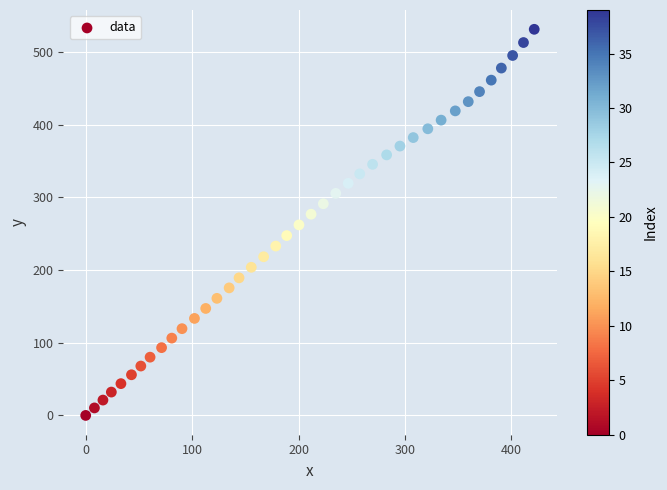

What is the range of X values (max minus min)?

421.5